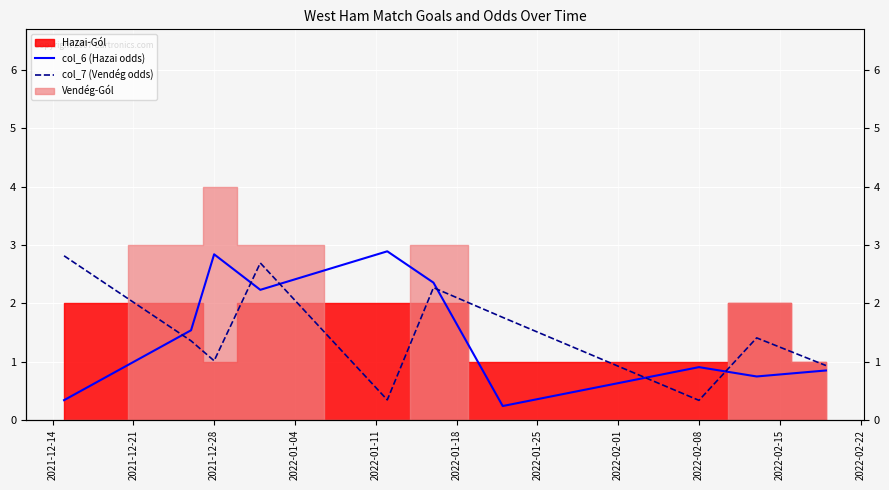

At which category does col_7 (Vendég odds) reach its first local valley?

2021-12-28